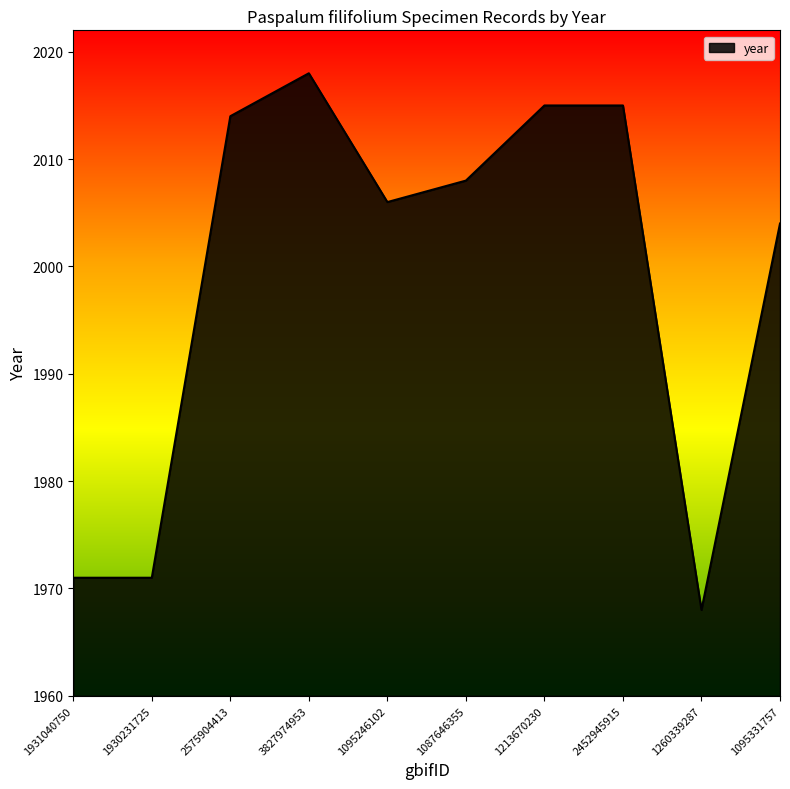

Is it true that the value at 1213670230 is 2015?

True